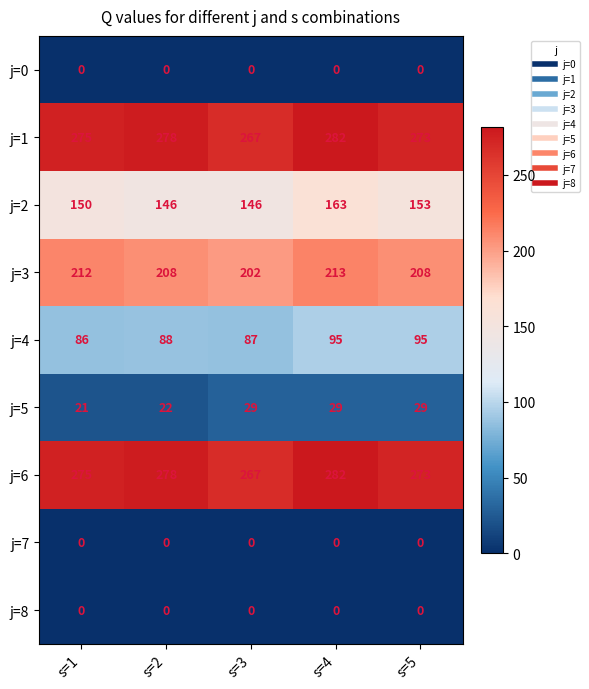

Which category has the highest value in the j=6 series?

s=4